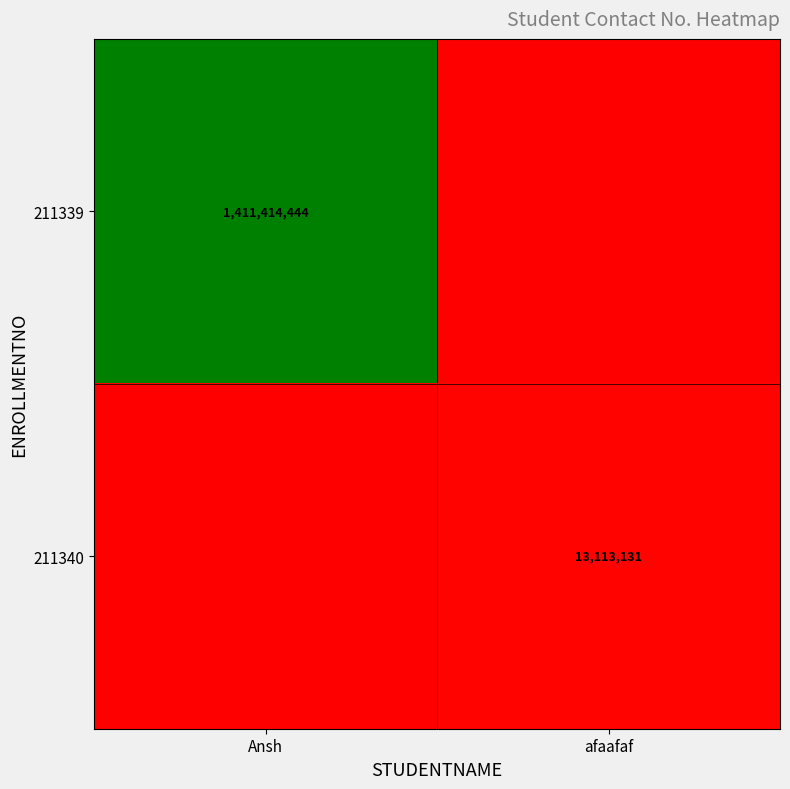

The value of 211340 at afaafaf is 22912215. True or false?

False